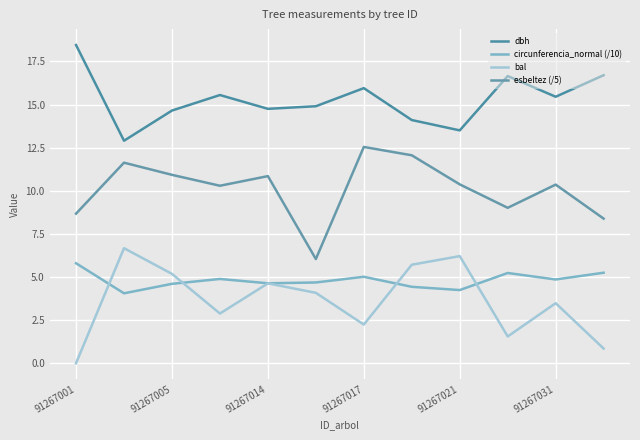

Is this an area chart (filled region under the line)?

No